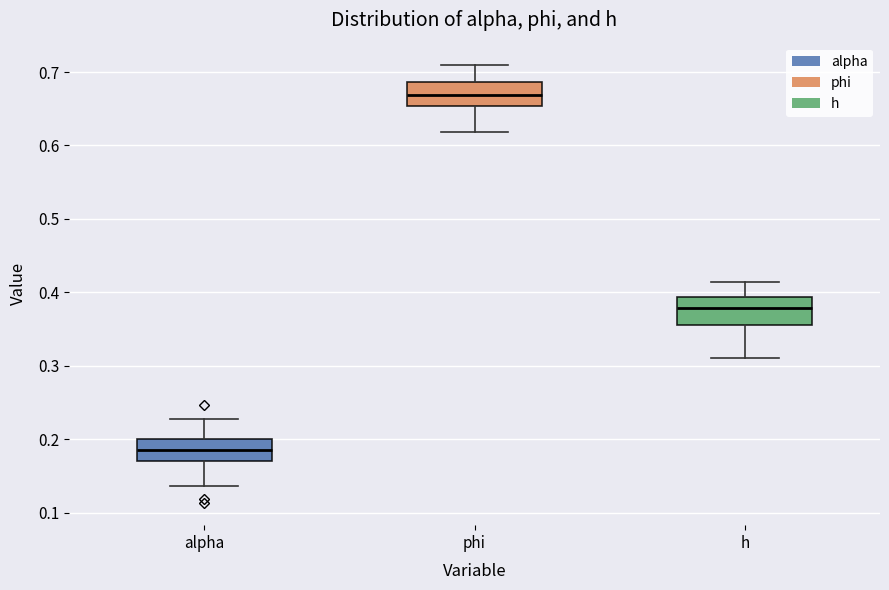

Which box's median line is the lowest?

alpha